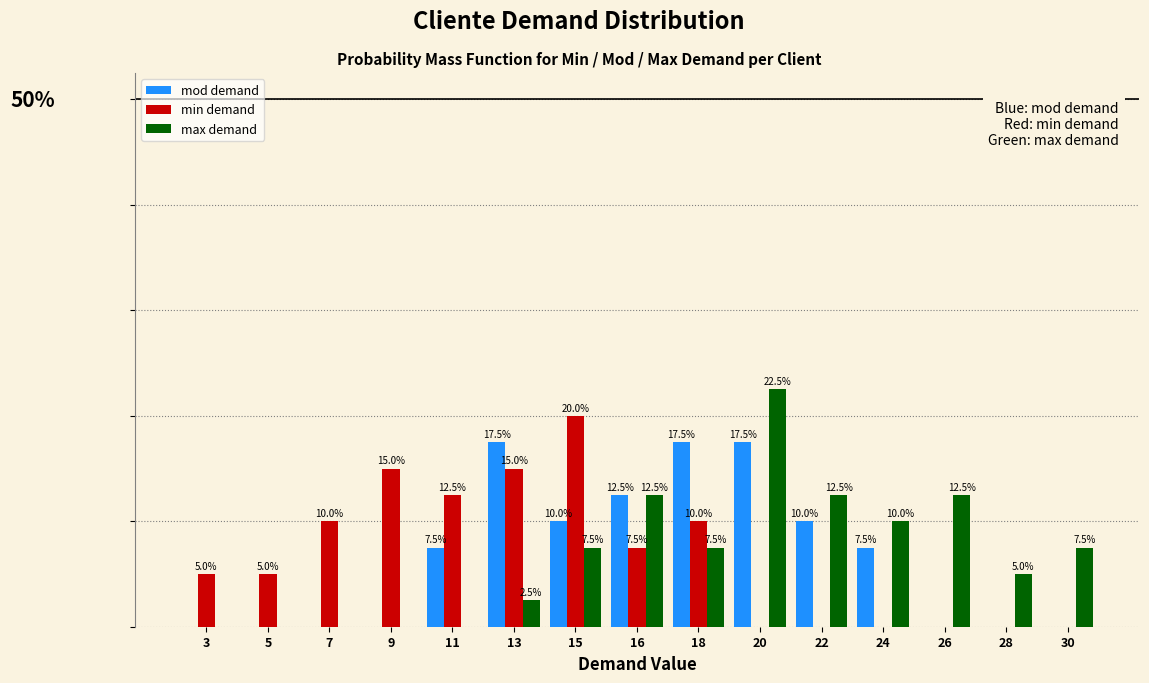

Is the value of max demand at 3 greater than the value of min demand at 3?

No